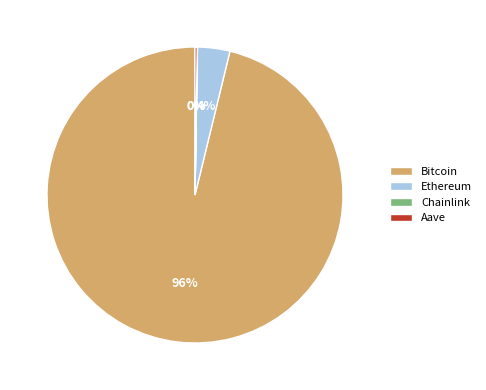

Is Ethereum the majority of the pie?

No